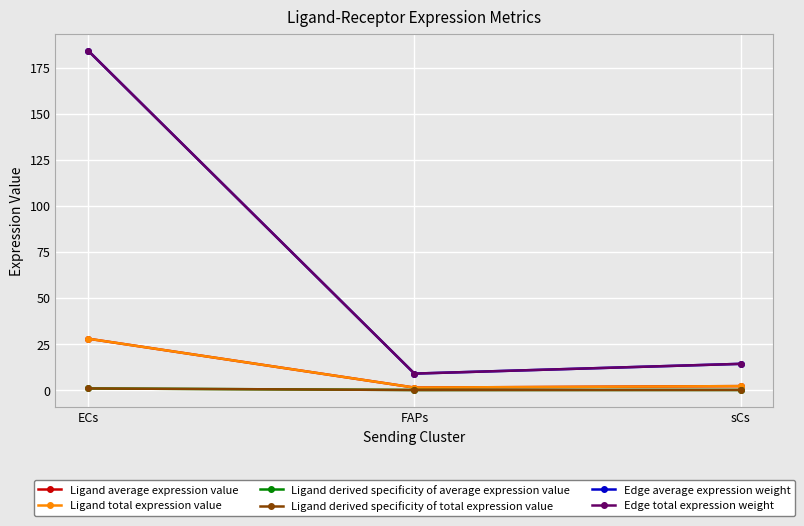

Is this an area chart (filled region under the line)?

No